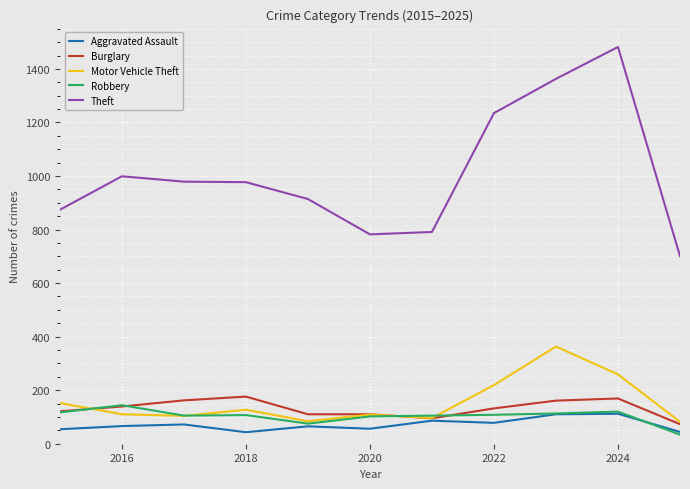

Which series has the largest range (max minus min)?

Theft